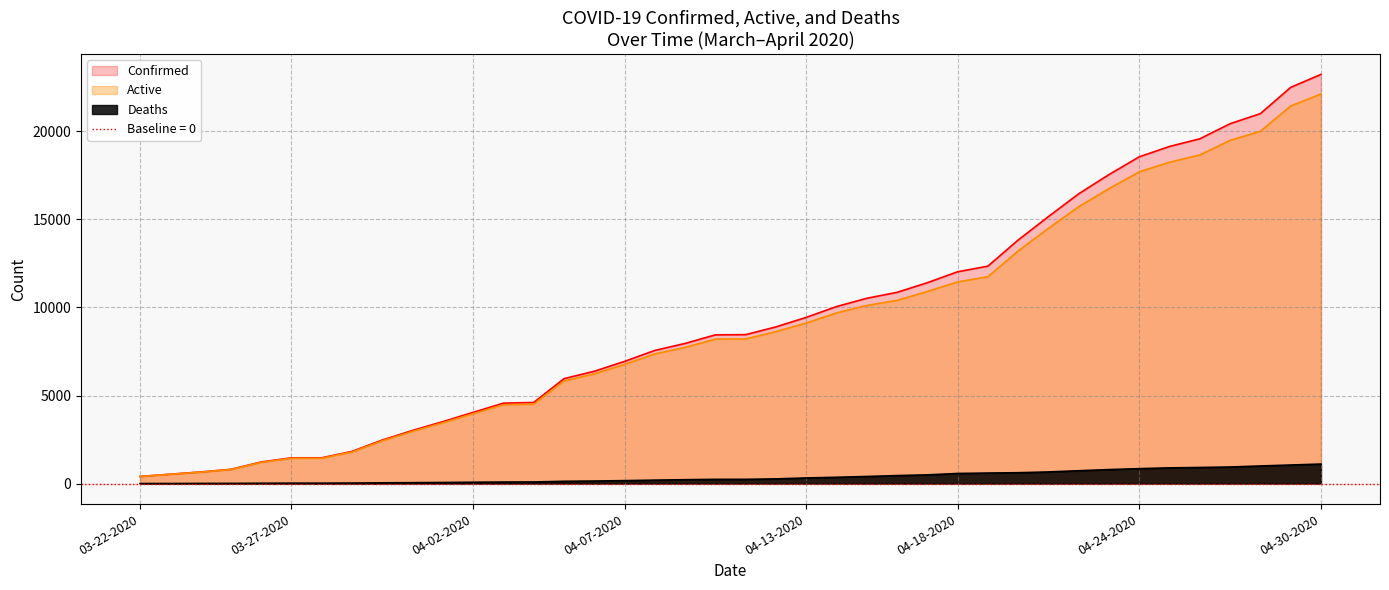

The value of Confirmed at 04-22-2020 is 29503. True or false?

False